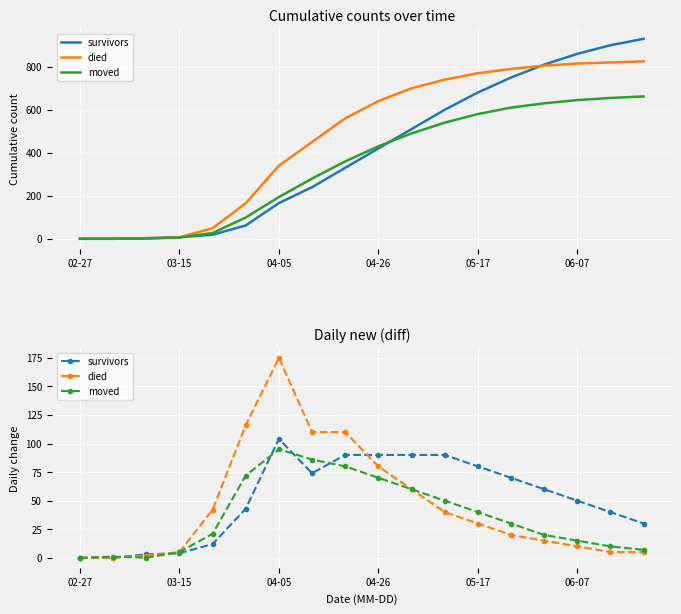

What position from the left is 05-17?

5